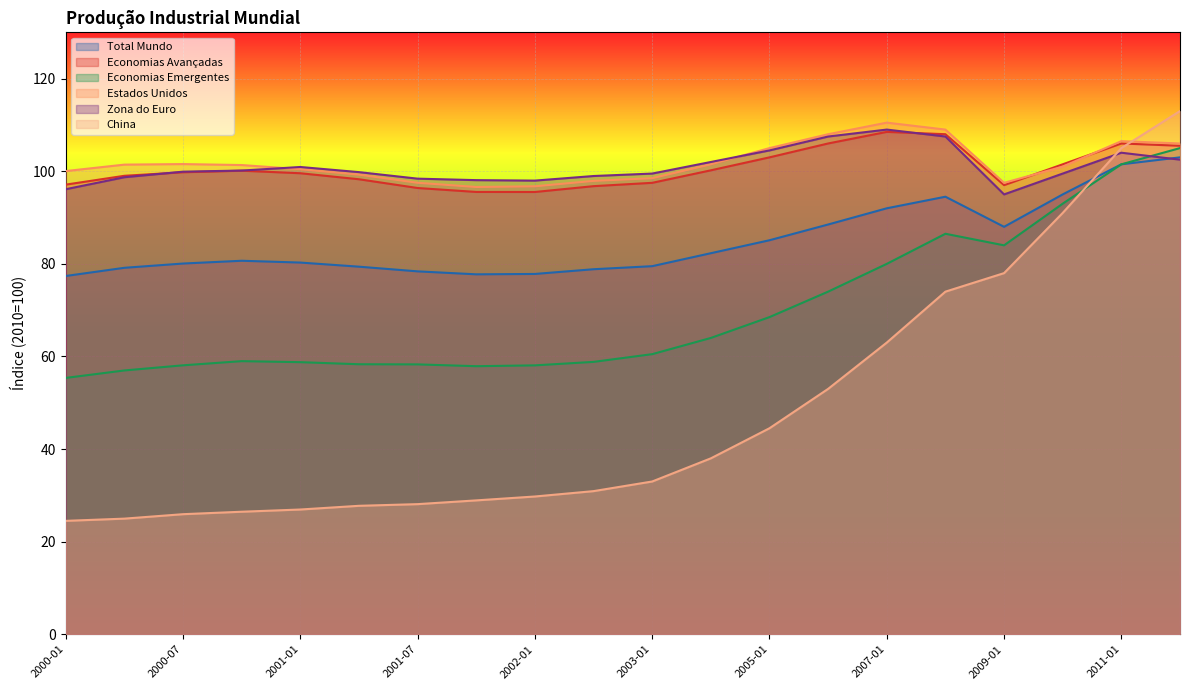

Which series has the largest range (max minus min)?

China